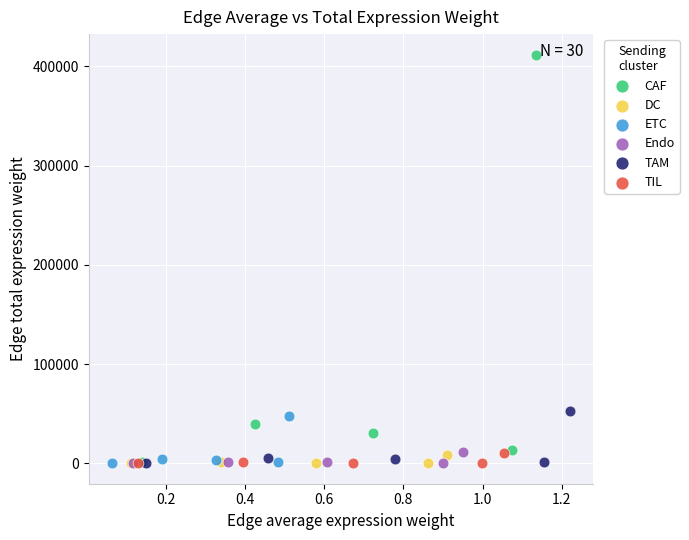

Which series contains the highest Y value?

CAF